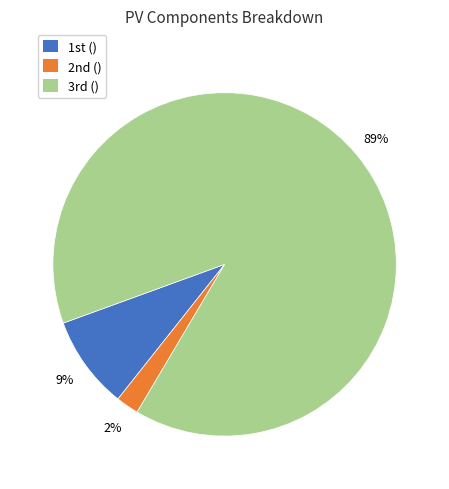

To the nearest percent, what is the average slice percentage?

33%